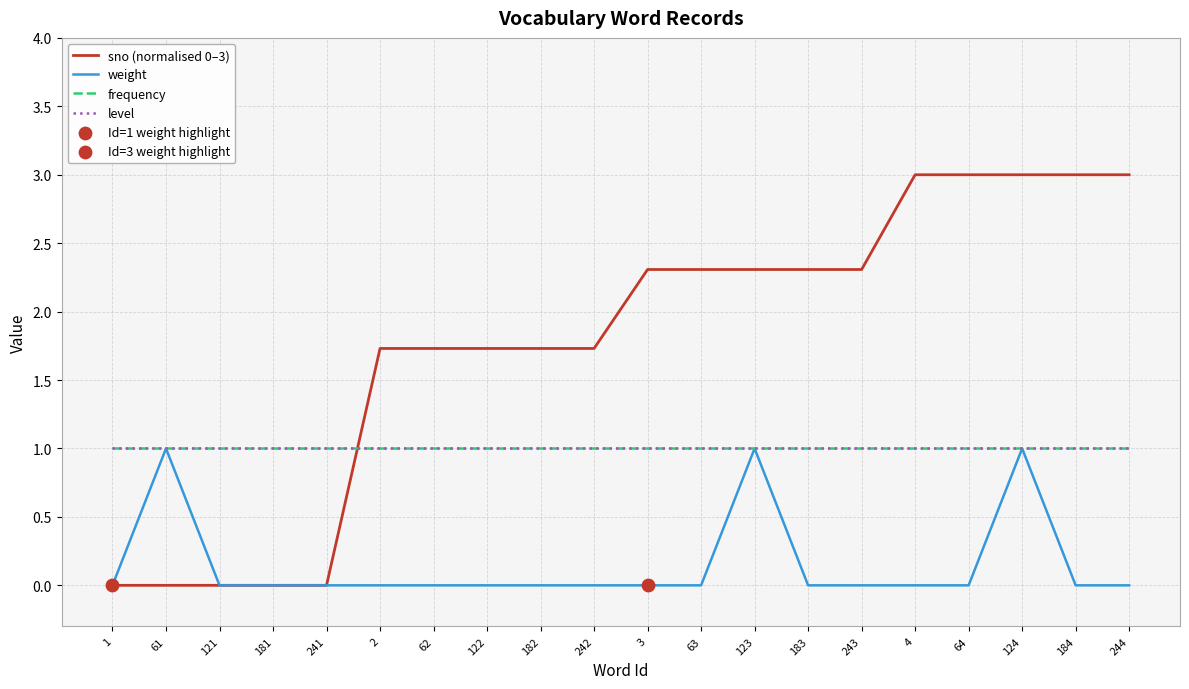

Does the chart have visible grid lines?

Yes